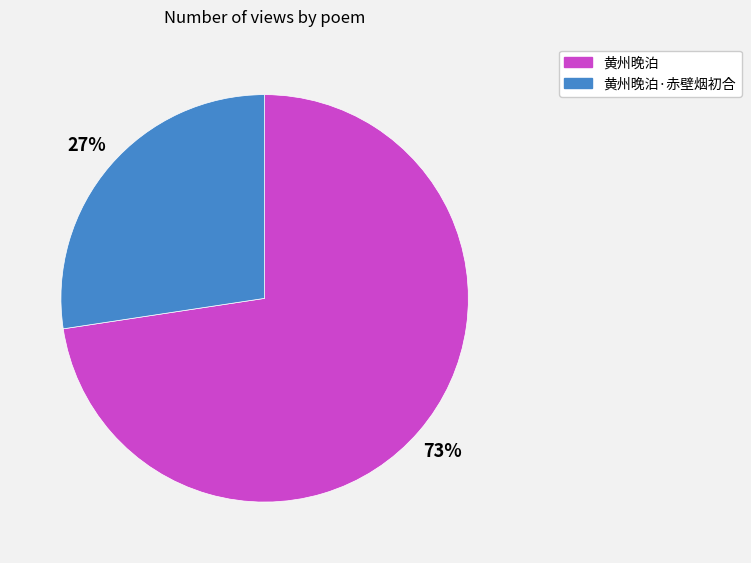

What is the smallest slice in the pie chart?

黄州晚泊·赤壁烟初合